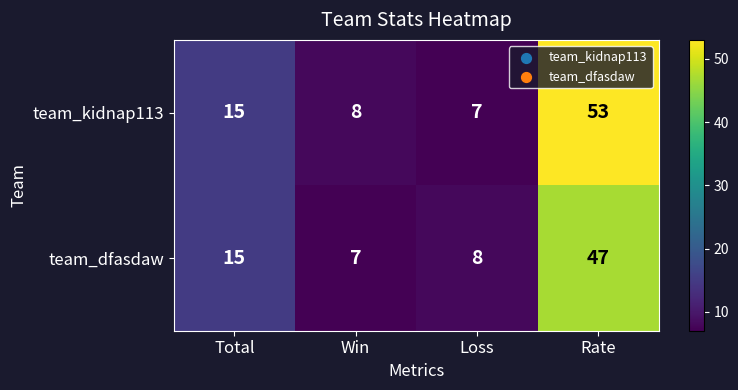

What value does the team_dfasdaw series have at Rate?

47